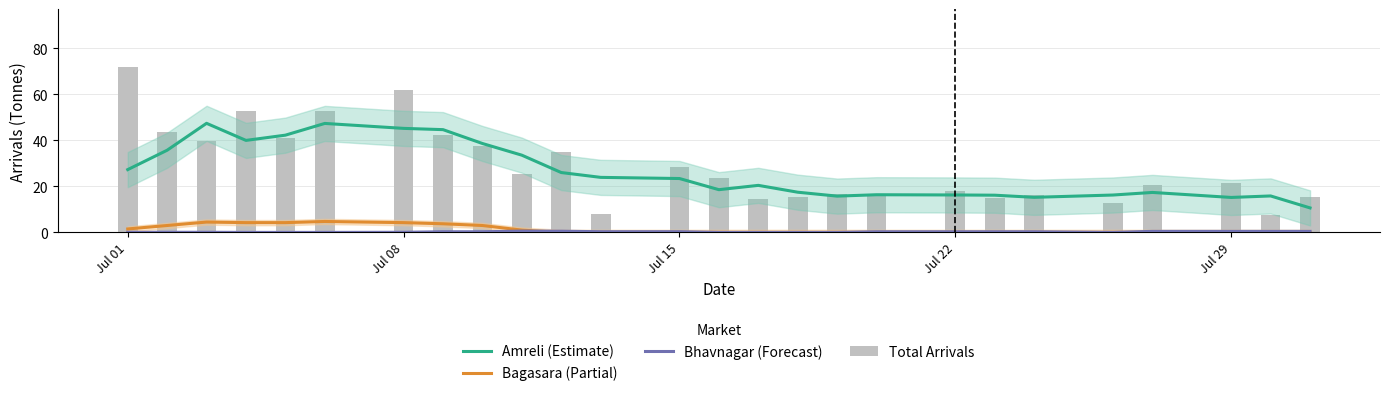

At Jul 15, list the series in order from smallest to largest.

Bagasara (Partial), Bhavnagar (Forecast), Amreli (Estimate), Total Arrivals